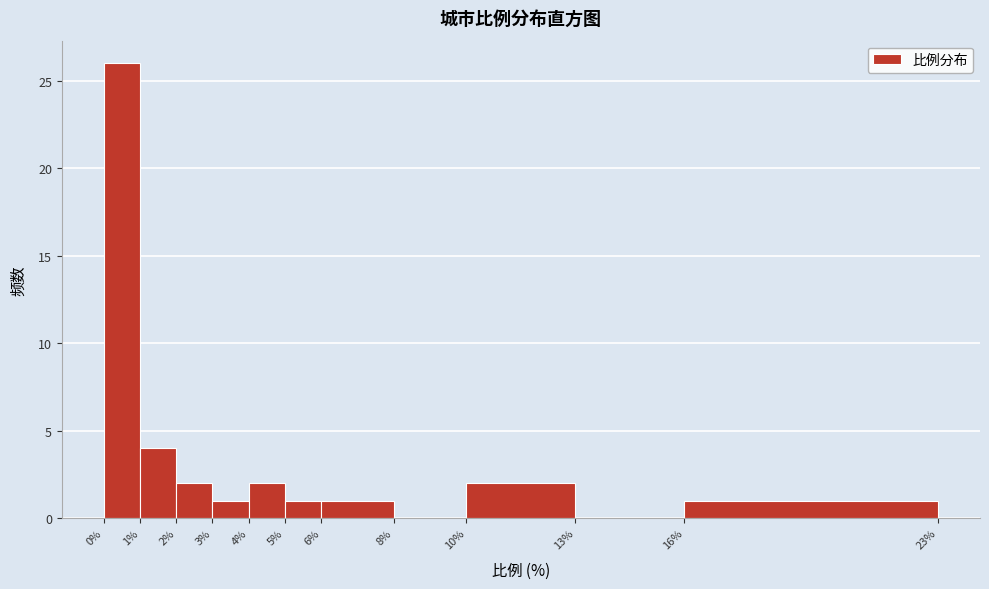

What is the height of the bar covering 2% to 3% on the x-axis? The values are not printed on the chart, so give them approximately, as read against the axis.

2